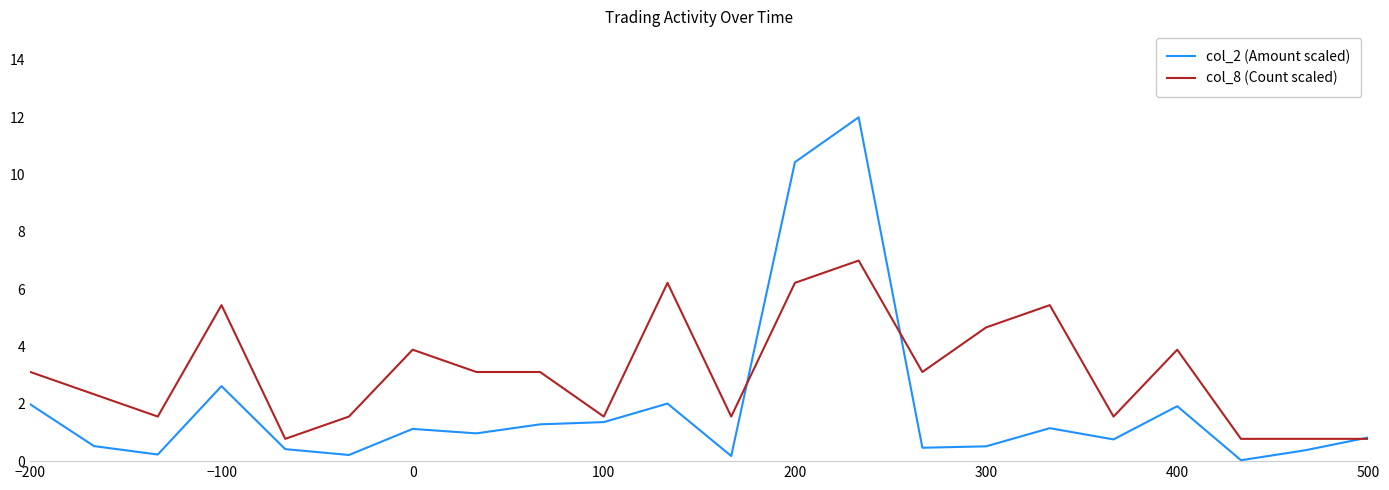

List the series in order of their peak value, lowest first.

col_8 (Count scaled), col_2 (Amount scaled)